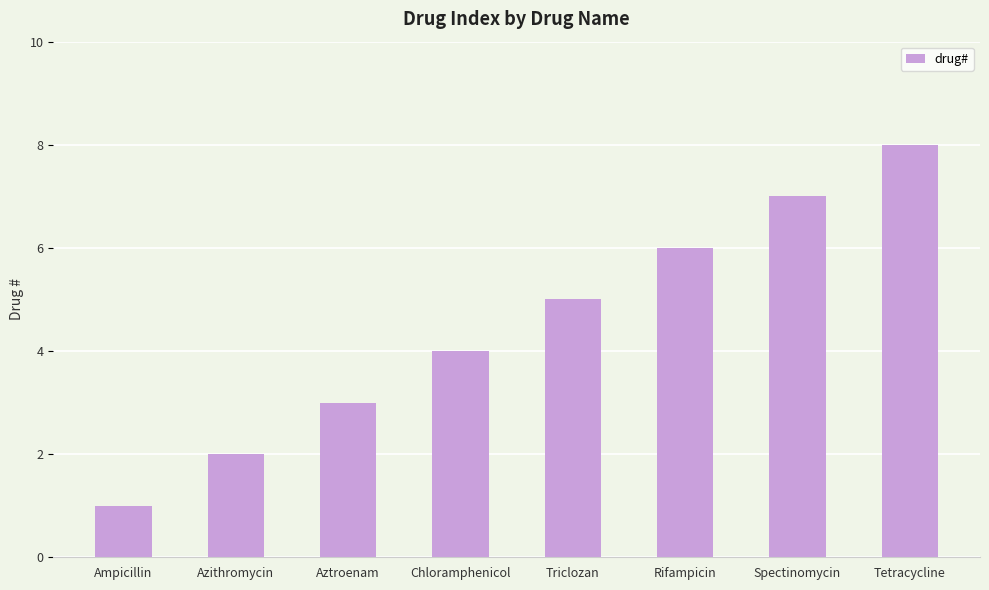

What is the label of the 6th bar from the left?

Rifampicin